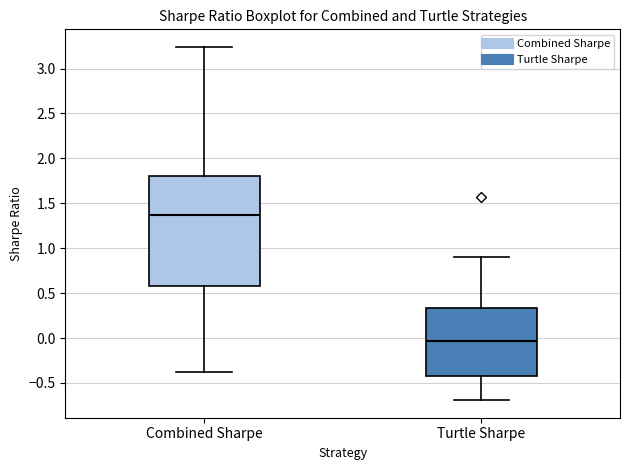

Which box has the highest median line?

Combined Sharpe